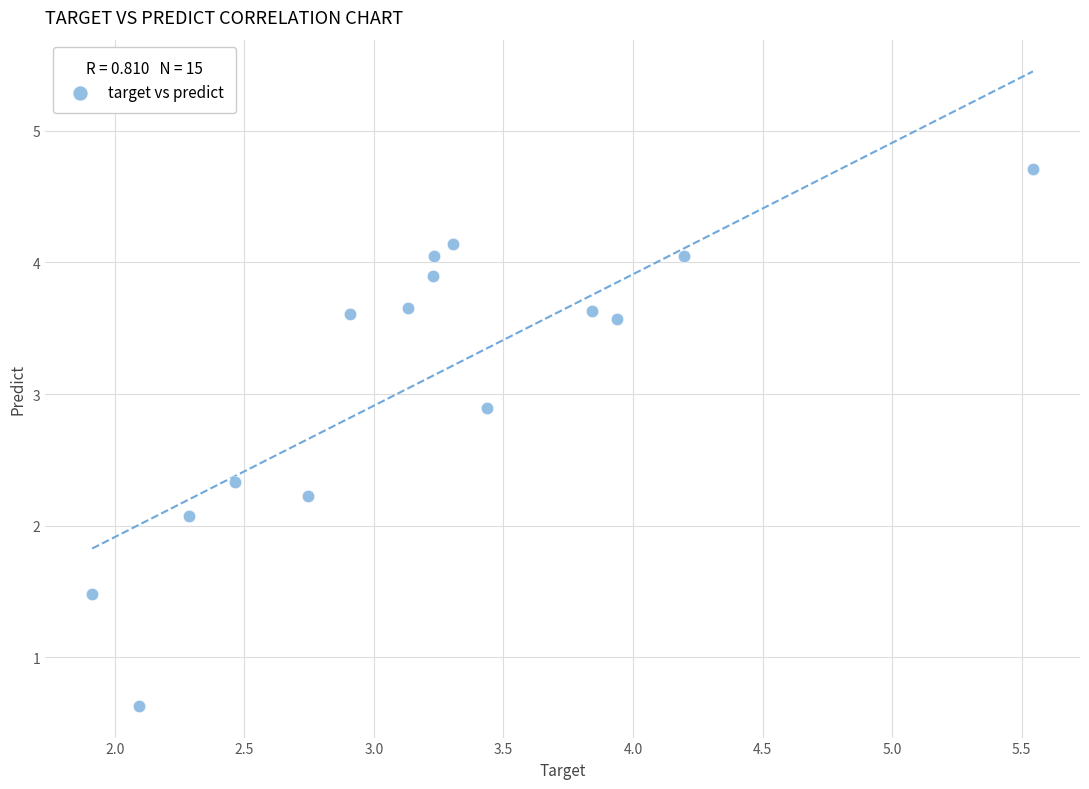

What Y value in the scatter plot is closest to 2?

2.1